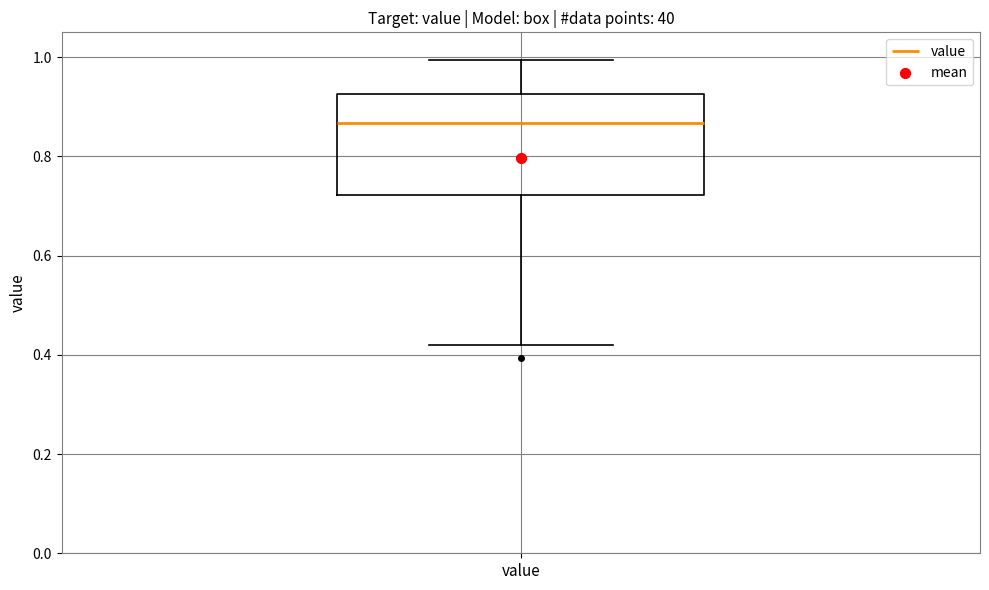

Read this box plot against the y-axis: the position of the median line, the range covered by the box, and the ends of both whiskers. The values are not printed on the chart, so give them approximately, as read against the axis.

median 0.86, box 0.72 to 0.92, whiskers 0.42 to 1.00